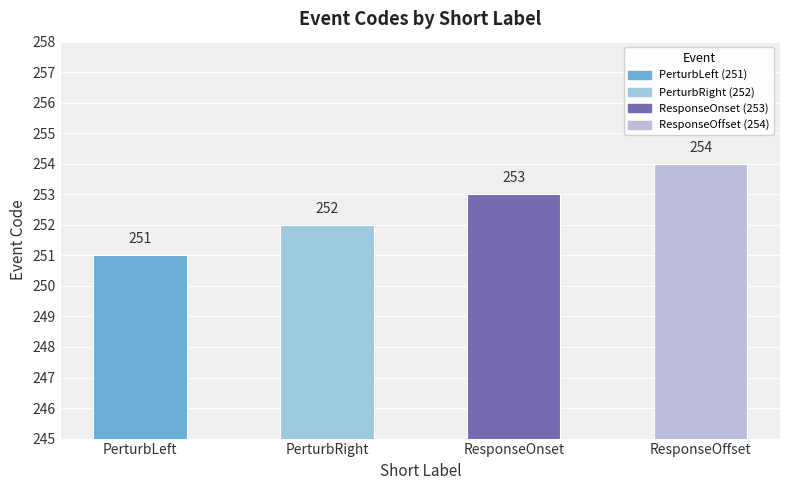

What value does the data have at PerturbLeft?

251